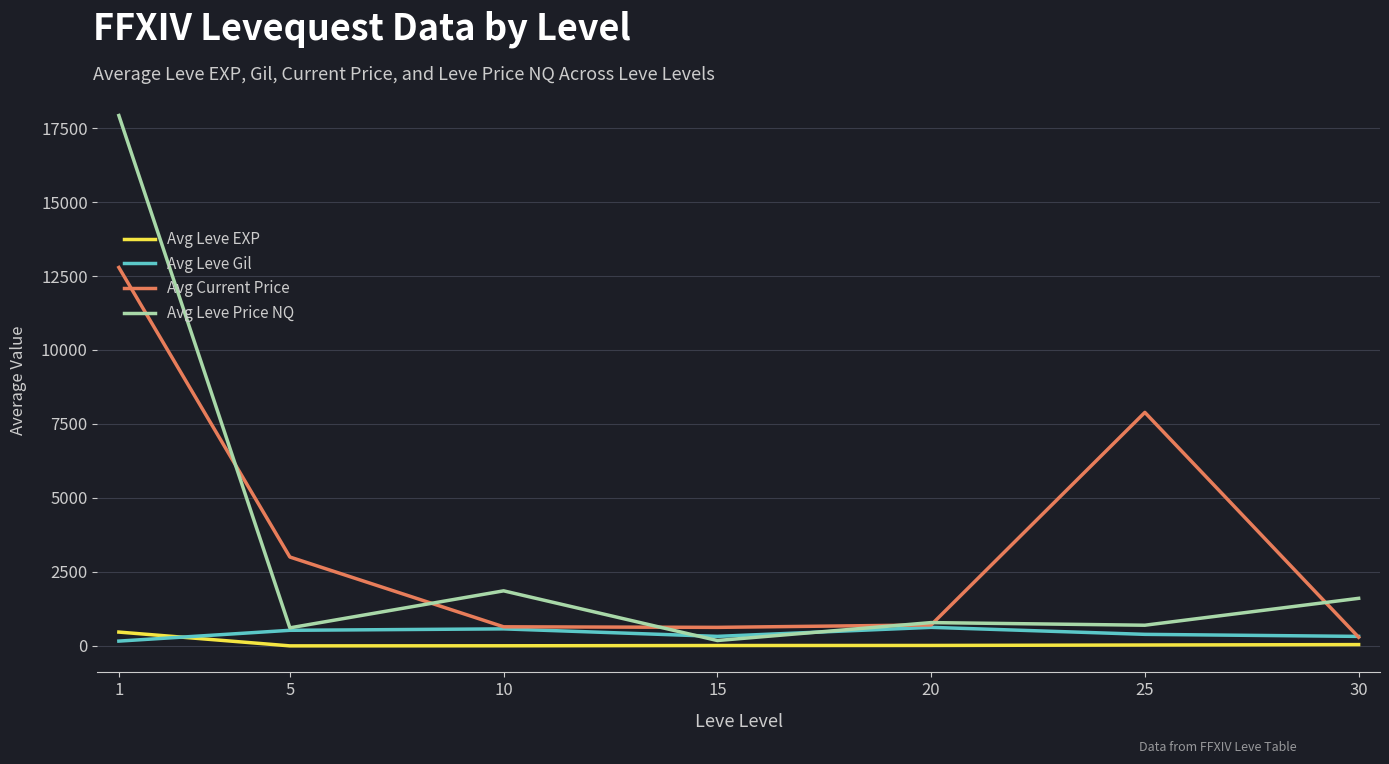

What is the greatest value displayed?

17922.8